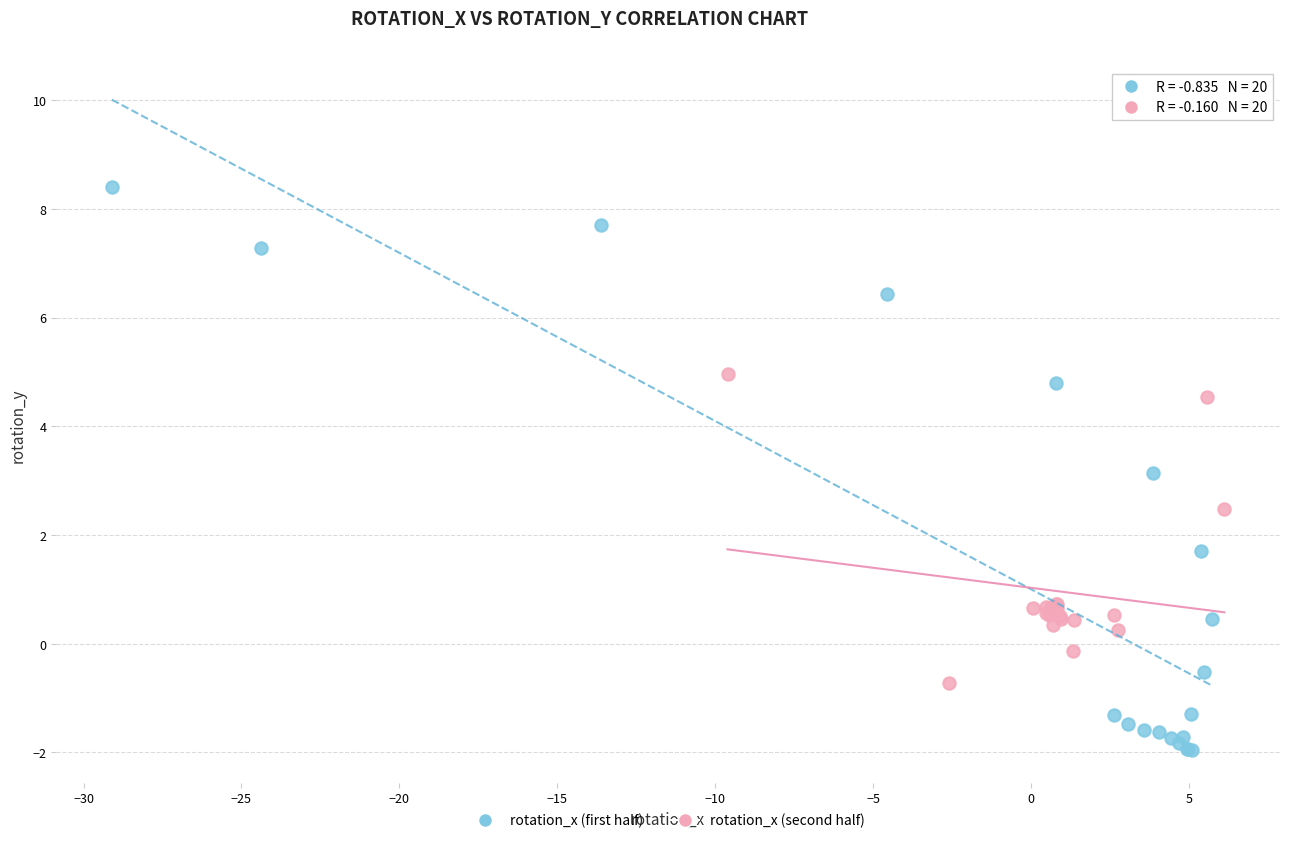

Which series reaches the minimum Y coordinate?

rotation_x (first half)